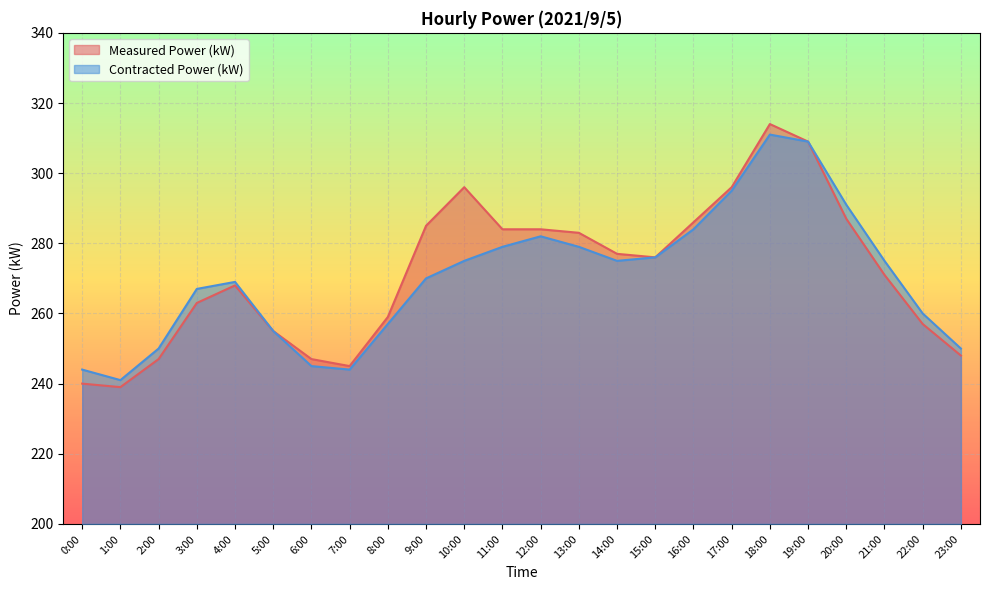

What is the difference between the maximum and minimum values in the Contracted Power (kW) series?

70